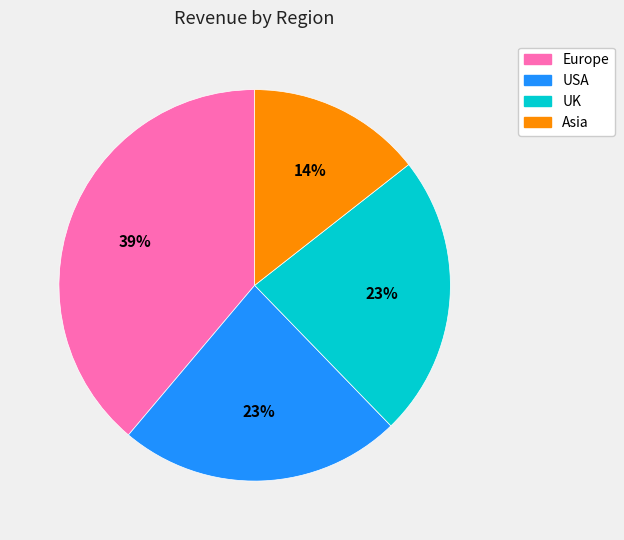

How many slices are in this pie chart?

4